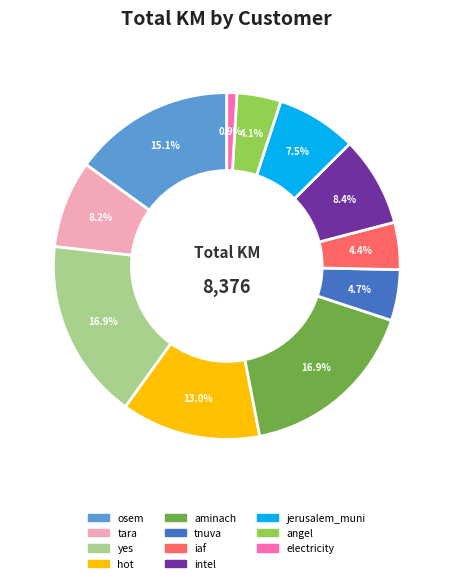

Which category has the smallest portion of the pie?

electricity